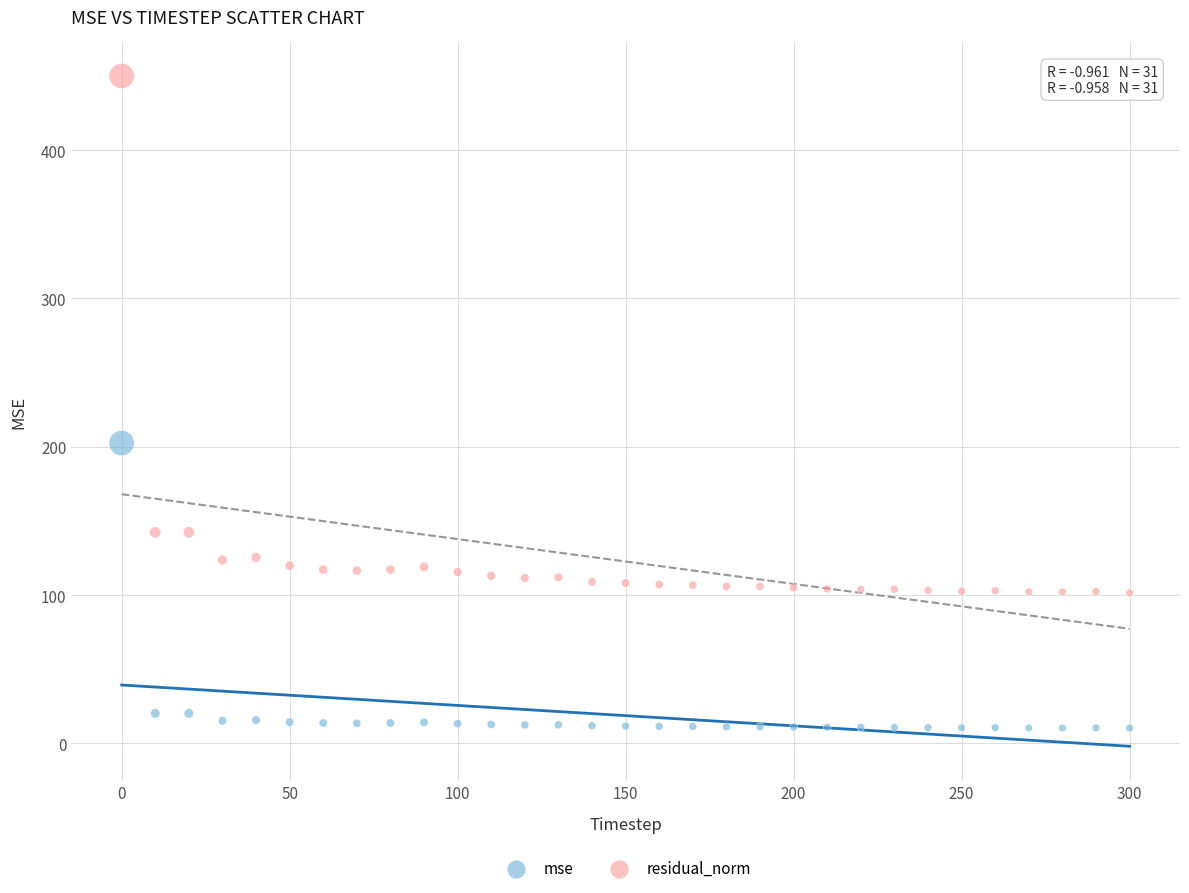

In the residual_norm series, what Y value is closest to 275?

142.3